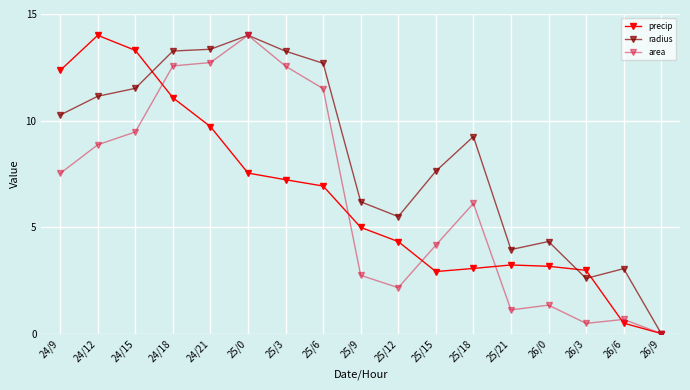

The value of radius at 25/9 is 6.2. True or false?

True